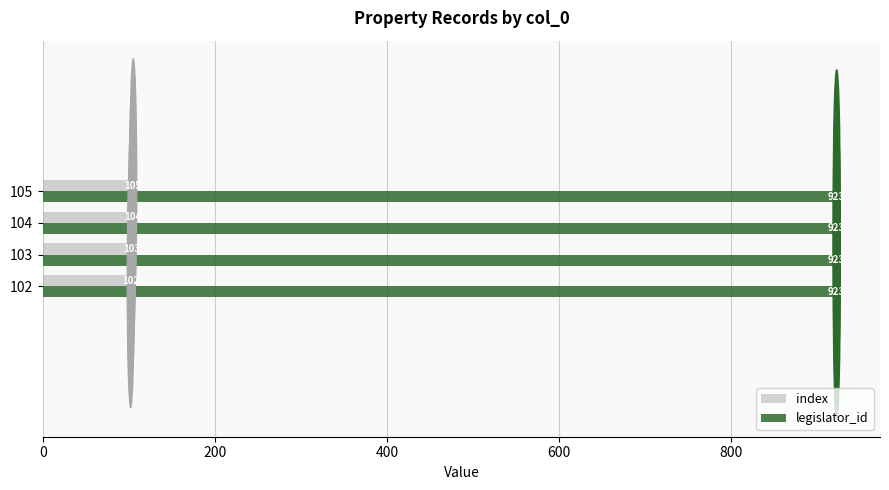

Is the value of index at 104 greater than the value of legislator_id at 103?

No